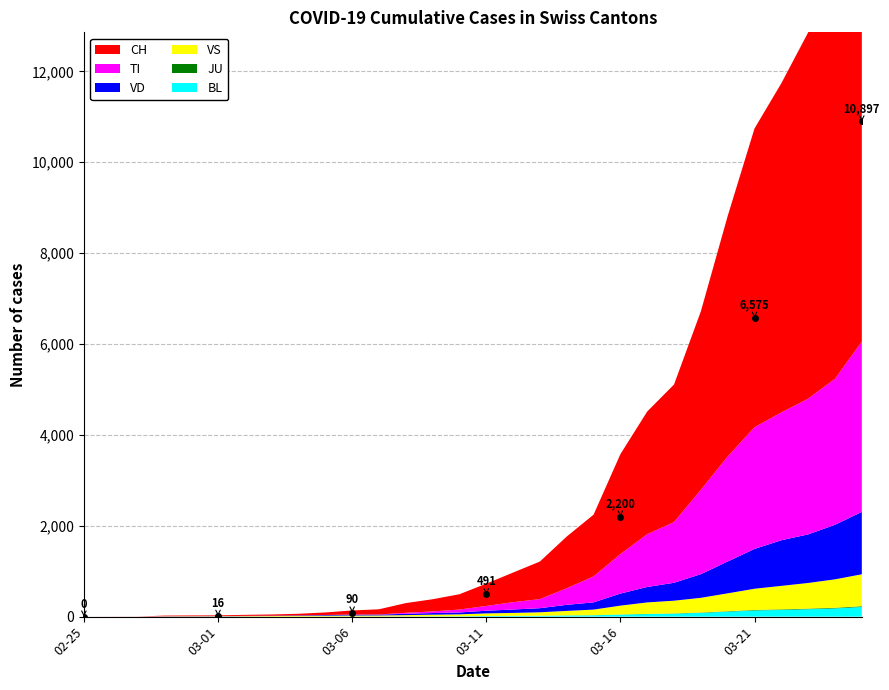

The value of BL at 2020-03-02 is 2. True or false?

False